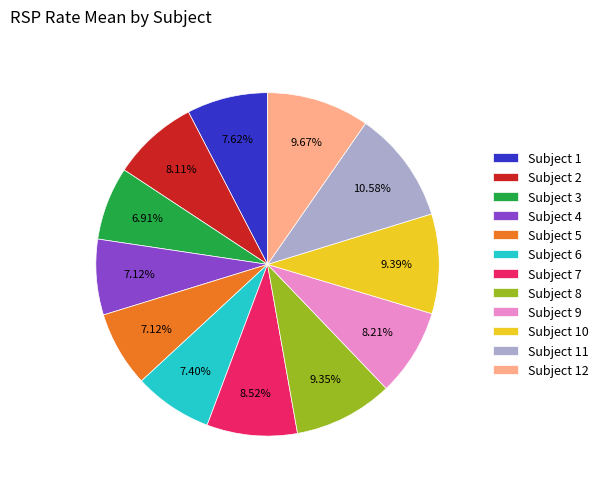

Is there any slice that represents more than half of the pie?

No